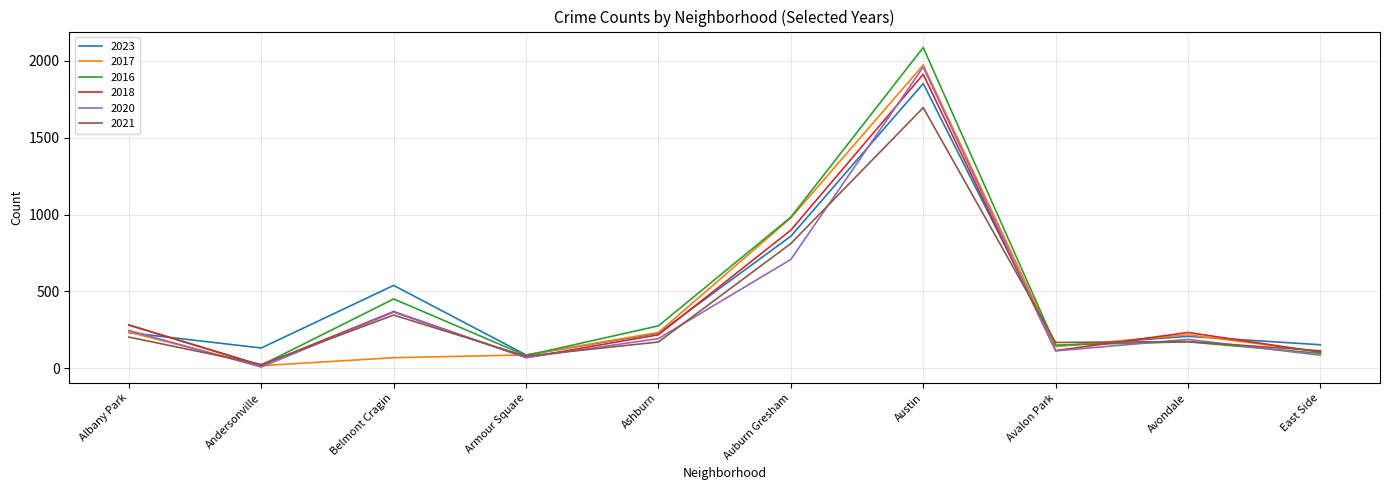

What value does the 2020 series have at Albany Park?

246